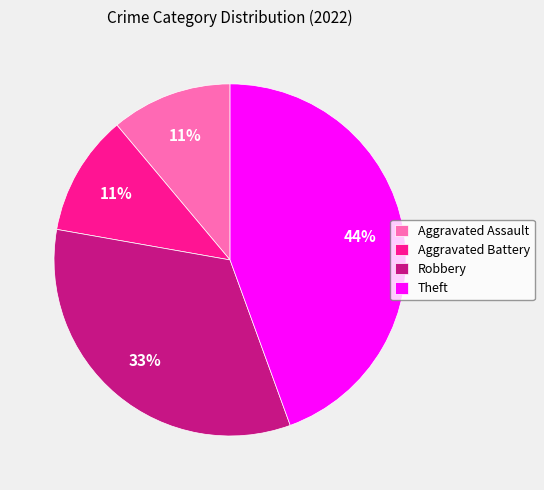

Which category has the biggest portion of the pie?

Theft